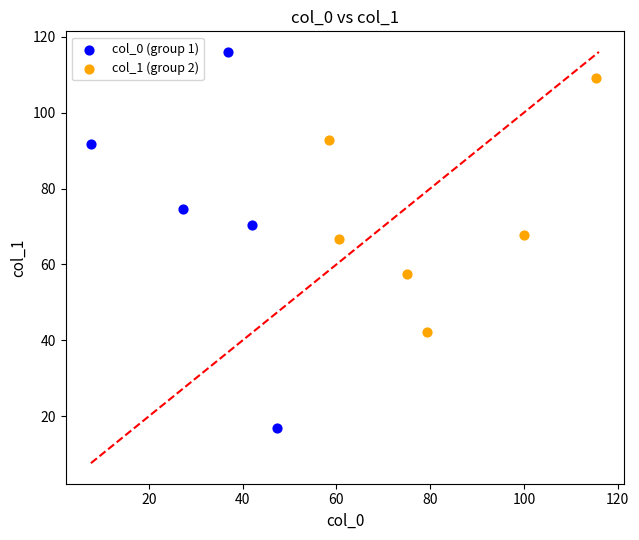

Which series contains the highest Y value?

col_0 (group 1)